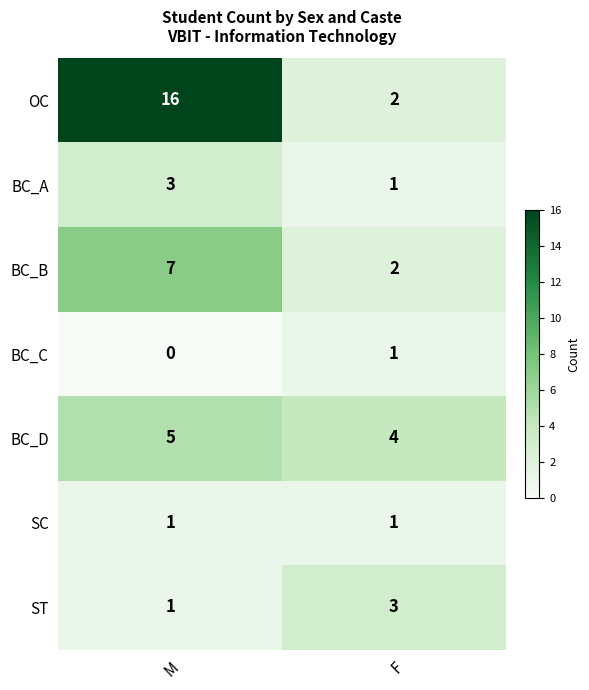

Is it true that BC_A equals 1 at F?

True